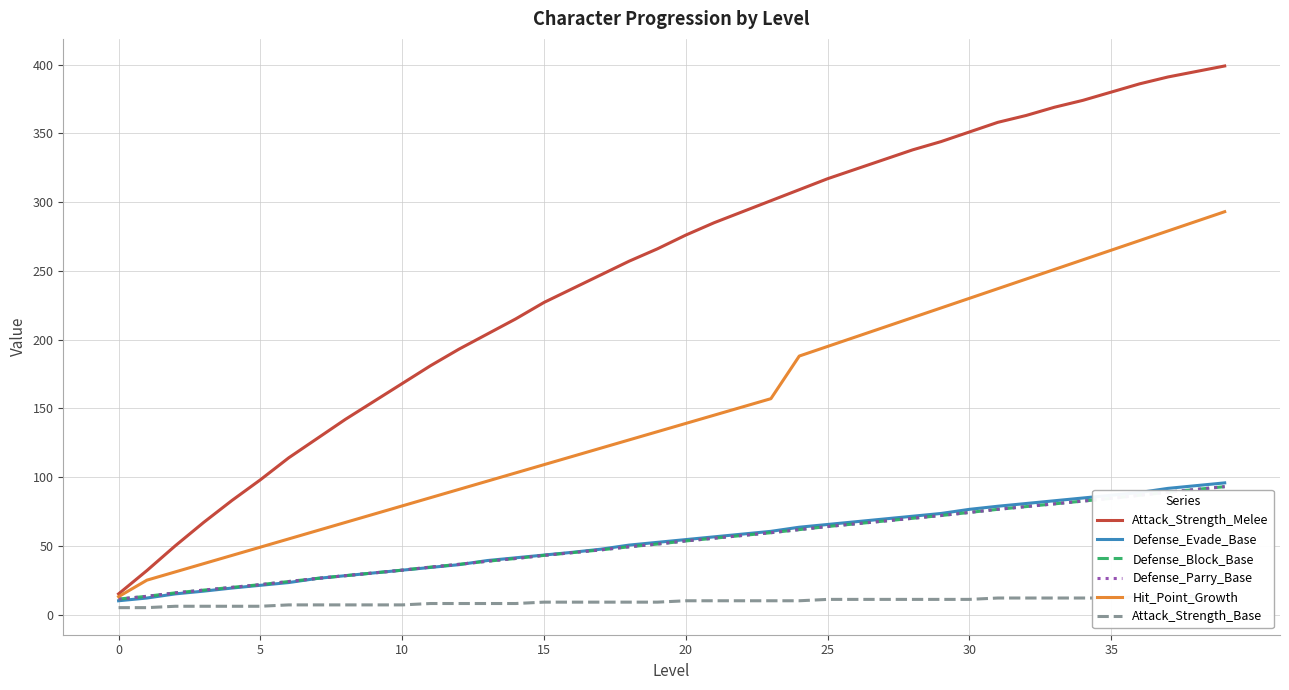

What are all the series names shown in the legend?

Attack_Strength_Melee, Defense_Evade_Base, Defense_Block_Base, Defense_Parry_Base, Hit_Point_Growth, Attack_Strength_Base